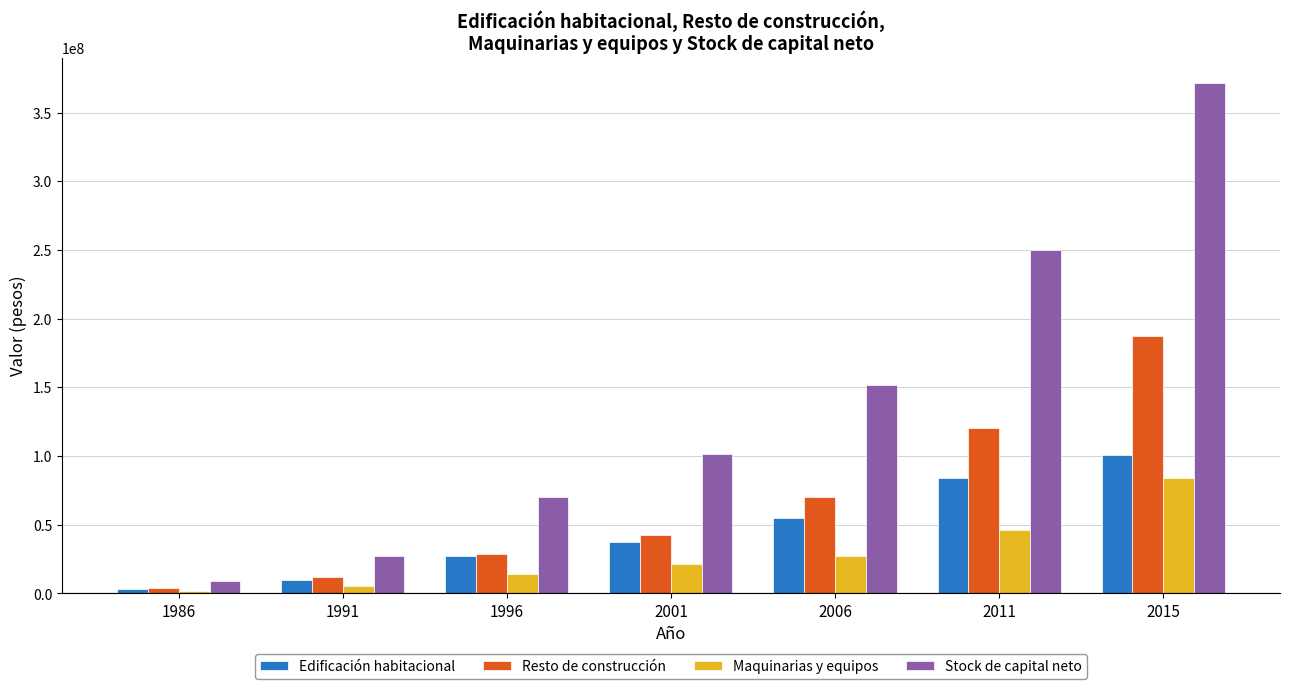

What is the minimum value for Stock de capital neto?

8946576